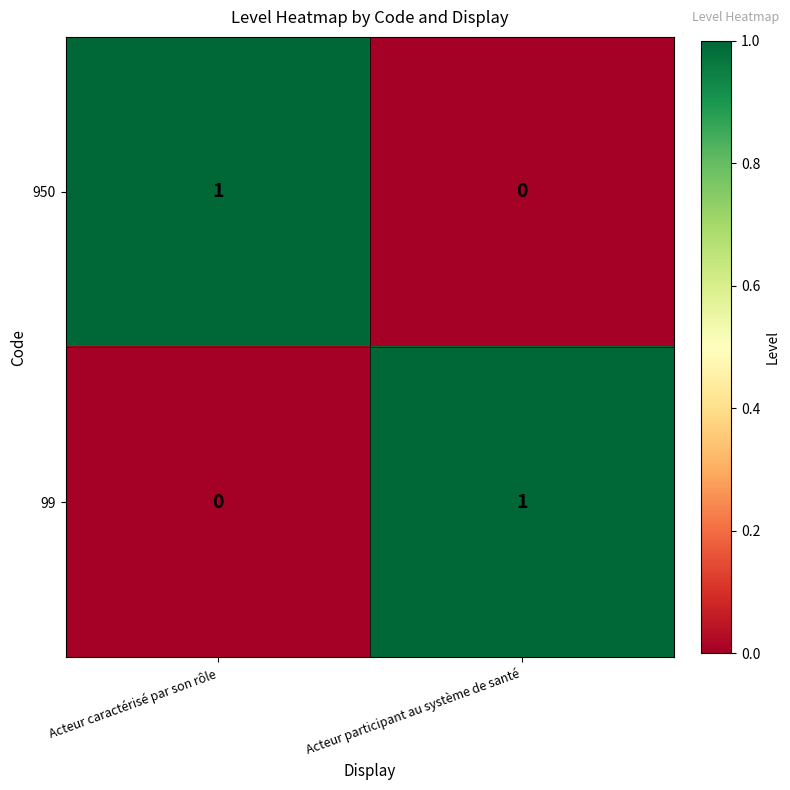

How many data points does each series have?

2